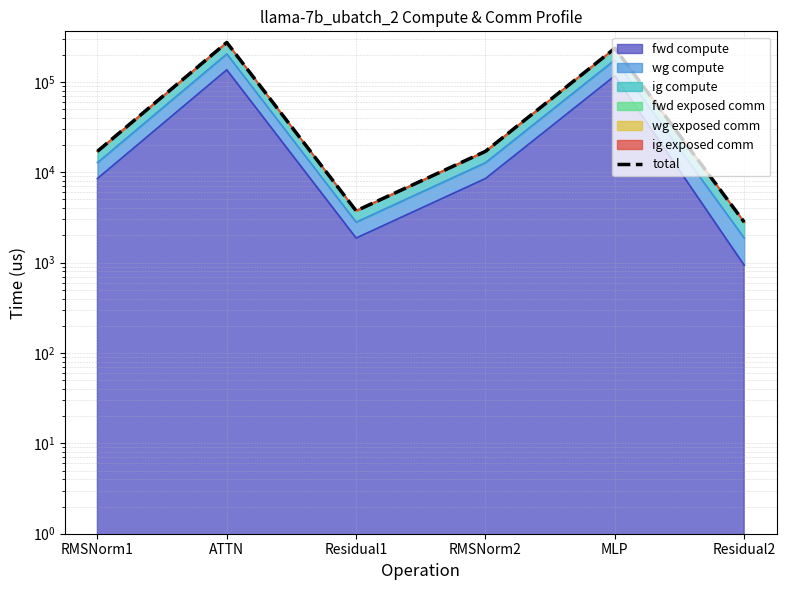

Between RMSNorm2 and Residual2, which is larger?

RMSNorm2